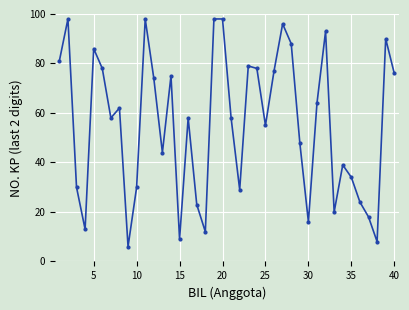

True or false: there are more than 0 points higher than both neighbors.

True